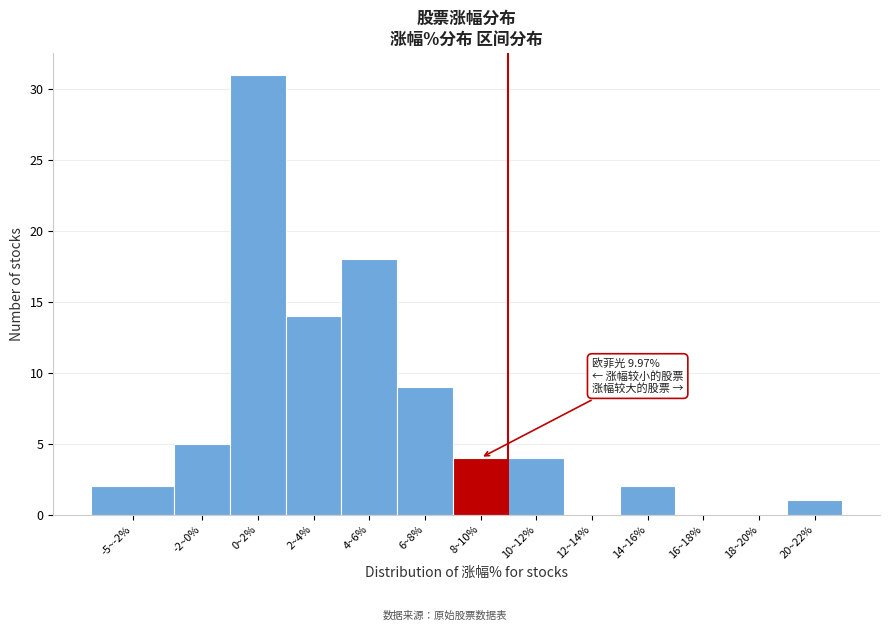

Reading right to left, what are all the values shown in this chart?

20~22%=1	18~20%=0	16~18%=0	14~16%=2	12~14%=0	10~12%=4	8~10%=4	6~8%=9	4~6%=18	2~4%=14	0~2%=31	-2~0%=5	-5~-2%=2